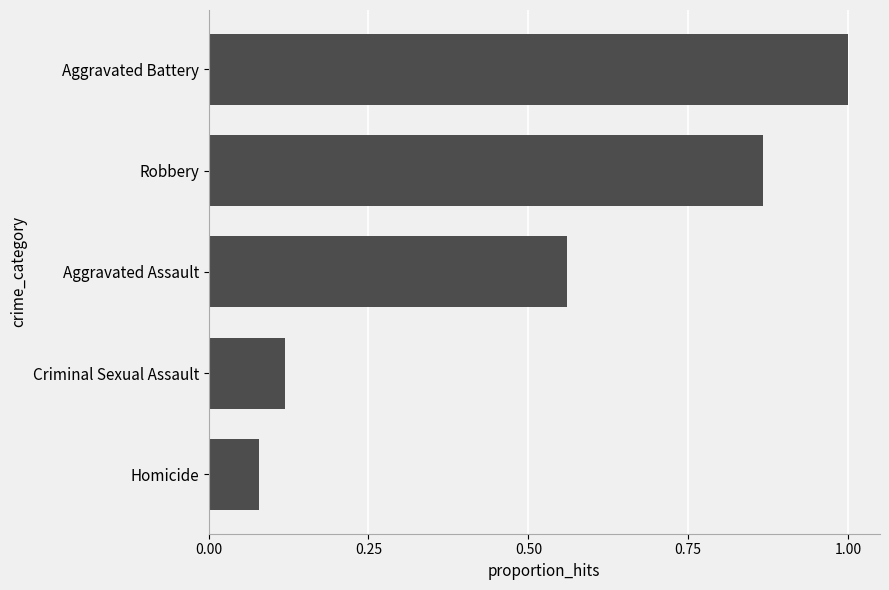

List the labels in order of value, smallest first.

Homicide, Criminal Sexual Assault, Aggravated Assault, Robbery, Aggravated Battery